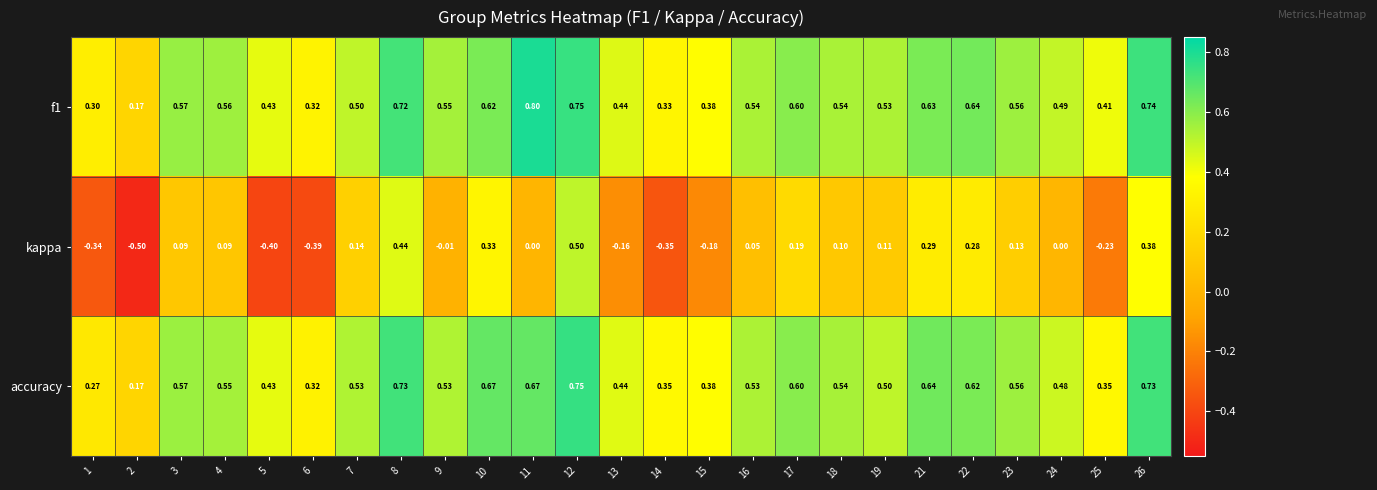

Which series has the widest spread of values?

kappa